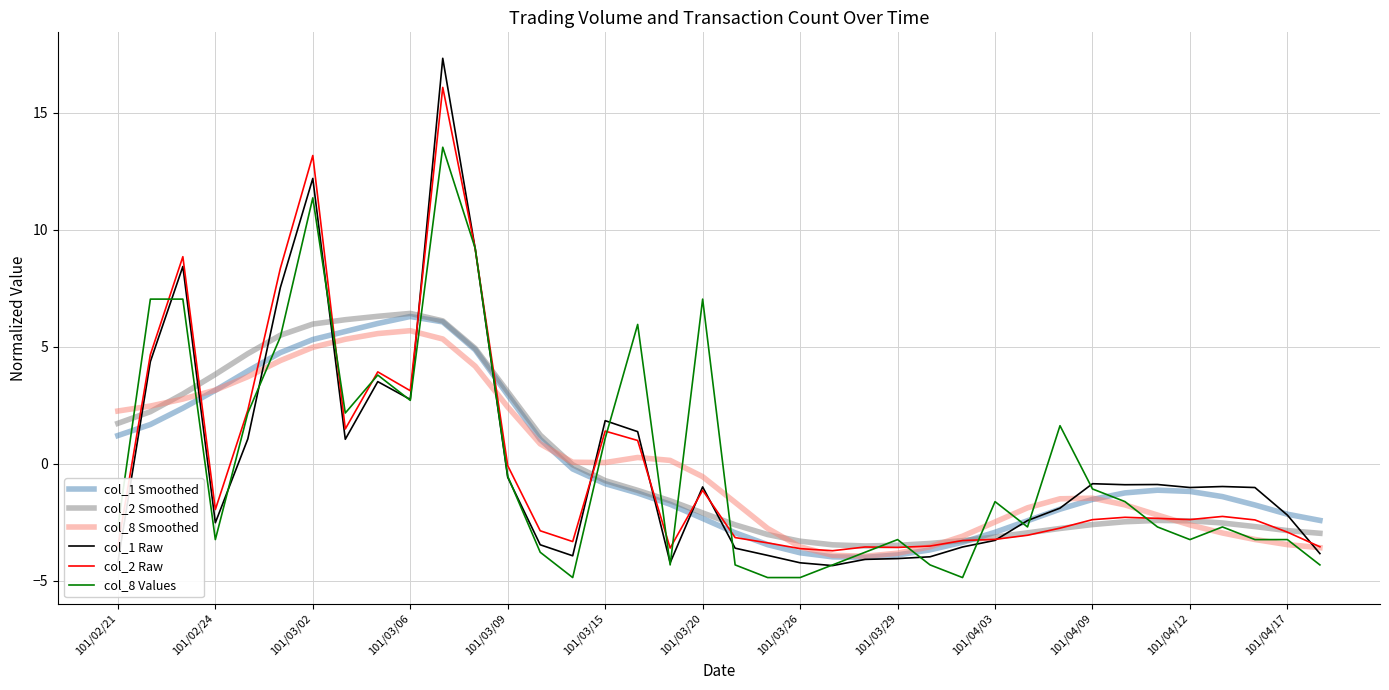

What is the minimum value for col_2 Raw?

-3.7